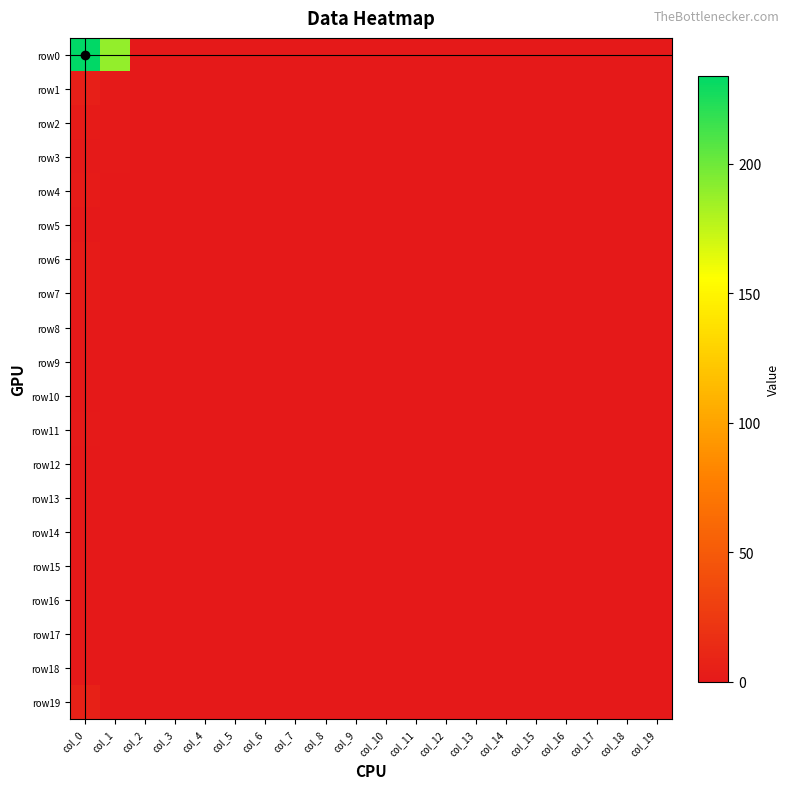

Reading right to left, list all the values displayed in this chart.

row0: col_19=0	col_18=0	col_17=0	col_16=0	col_15=0	col_14=0	col_13=0	col_12=0	col_11=0	col_10=0	col_9=0	col_8=0	col_7=0	col_6=0	col_5=0	col_4=0	col_3=0	col_2=0	col_1=189	col_0=234
row1: col_19=0	col_18=0	col_17=0	col_16=0	col_15=0	col_14=0	col_13=0	col_12=0	col_11=0	col_10=0	col_9=0	col_8=0	col_7=0	col_6=0	col_5=0	col_4=0	col_3=0	col_2=0	col_1=1	col_0=5
row2: col_19=0	col_18=0	col_17=0	col_16=0	col_15=0	col_14=0	col_13=0	col_12=0	col_11=0	col_10=0	col_9=0	col_8=0	col_7=0	col_6=0	col_5=0	col_4=0	col_3=0	col_2=0	col_1=1	col_0=2
row3: col_19=0	col_18=0	col_17=0	col_16=0	col_15=0	col_14=0	col_13=0	col_12=0	col_11=0	col_10=0	col_9=0	col_8=0	col_7=0	col_6=0	col_5=0	col_4=0	col_3=0	col_2=0	col_1=1	col_0=1
row4: col_19=0	col_18=0	col_17=0	col_16=0	col_15=0	col_14=0	col_13=0	col_12=0	col_11=0	col_10=0	col_9=0	col_8=0	col_7=0	col_6=0	col_5=0	col_4=0	col_3=0	col_2=0	col_1=0	col_0=2
row5: col_19=0	col_18=0	col_17=0	col_16=0	col_15=0	col_14=0	col_13=0	col_12=0	col_11=0	col_10=0	col_9=0	col_8=0	col_7=0	col_6=0	col_5=0	col_4=0	col_3=0	col_2=0	col_1=0	col_0=0
row6: col_19=0	col_18=0	col_17=0	col_16=0	col_15=0	col_14=0	col_13=0	col_12=0	col_11=0	col_10=0	col_9=0	col_8=0	col_7=0	col_6=0	col_5=0	col_4=0	col_3=0	col_2=0	col_1=0	col_0=2
row7: col_19=0	col_18=0	col_17=0	col_16=0	col_15=0	col_14=0	col_13=0	col_12=0	col_11=0	col_10=0	col_9=0	col_8=0	col_7=0	col_6=0	col_5=0	col_4=0	col_3=0	col_2=0	col_1=0	col_0=2
row8: col_19=0	col_18=0	col_17=0	col_16=0	col_15=0	col_14=0	col_13=0	col_12=0	col_11=0	col_10=0	col_9=0	col_8=0	col_7=0	col_6=0	col_5=0	col_4=0	col_3=0	col_2=0	col_1=0	col_0=0
row9: col_19=0	col_18=0	col_17=0	col_16=0	col_15=0	col_14=0	col_13=0	col_12=0	col_11=0	col_10=0	col_9=0	col_8=0	col_7=0	col_6=0	col_5=0	col_4=0	col_3=0	col_2=0	col_1=0	col_0=0
row10: col_19=0	col_18=0	col_17=0	col_16=0	col_15=0	col_14=0	col_13=0	col_12=0	col_11=0	col_10=0	col_9=0	col_8=0	col_7=0	col_6=0	col_5=0	col_4=0	col_3=0	col_2=0	col_1=0	col_0=0
row11: col_19=0	col_18=0	col_17=0	col_16=0	col_15=0	col_14=0	col_13=0	col_12=0	col_11=0	col_10=0	col_9=0	col_8=0	col_7=0	col_6=0	col_5=0	col_4=0	col_3=0	col_2=0	col_1=0	col_0=1
row12: col_19=0	col_18=0	col_17=0	col_16=0	col_15=0	col_14=0	col_13=0	col_12=0	col_11=0	col_10=0	col_9=0	col_8=0	col_7=0	col_6=0	col_5=0	col_4=0	col_3=0	col_2=0	col_1=0	col_0=0
row13: col_19=0	col_18=0	col_17=0	col_16=0	col_15=0	col_14=0	col_13=0	col_12=0	col_11=0	col_10=0	col_9=0	col_8=0	col_7=0	col_6=0	col_5=0	col_4=0	col_3=0	col_2=0	col_1=0	col_0=0
row14: col_19=0	col_18=0	col_17=0	col_16=0	col_15=0	col_14=0	col_13=0	col_12=0	col_11=0	col_10=0	col_9=0	col_8=0	col_7=0	col_6=0	col_5=0	col_4=0	col_3=0	col_2=0	col_1=0	col_0=0
row15: col_19=0	col_18=0	col_17=0	col_16=0	col_15=0	col_14=0	col_13=0	col_12=0	col_11=0	col_10=0	col_9=0	col_8=0	col_7=0	col_6=0	col_5=0	col_4=0	col_3=0	col_2=0	col_1=0	col_0=0
row16: col_19=0	col_18=0	col_17=0	col_16=0	col_15=0	col_14=0	col_13=0	col_12=0	col_11=0	col_10=0	col_9=0	col_8=0	col_7=0	col_6=0	col_5=0	col_4=0	col_3=0	col_2=0	col_1=0	col_0=0
row17: col_19=0	col_18=0	col_17=0	col_16=0	col_15=0	col_14=0	col_13=0	col_12=0	col_11=0	col_10=0	col_9=0	col_8=0	col_7=0	col_6=0	col_5=0	col_4=0	col_3=0	col_2=0	col_1=0	col_0=0
row18: col_19=0	col_18=0	col_17=0	col_16=0	col_15=0	col_14=0	col_13=0	col_12=0	col_11=0	col_10=0	col_9=0	col_8=0	col_7=0	col_6=0	col_5=0	col_4=0	col_3=0	col_2=0	col_1=0	col_0=0
row19: col_19=0	col_18=0	col_17=0	col_16=0	col_15=0	col_14=0	col_13=0	col_12=0	col_11=0	col_10=0	col_9=0	col_8=0	col_7=0	col_6=0	col_5=0	col_4=0	col_3=0	col_2=0	col_1=0	col_0=7